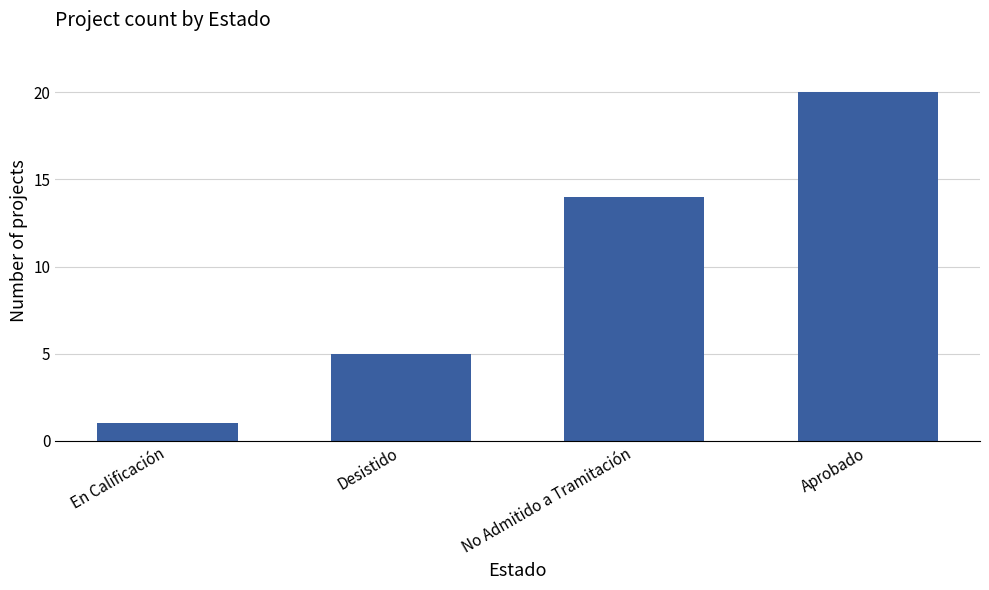

What is the minimum value shown in the chart?

1